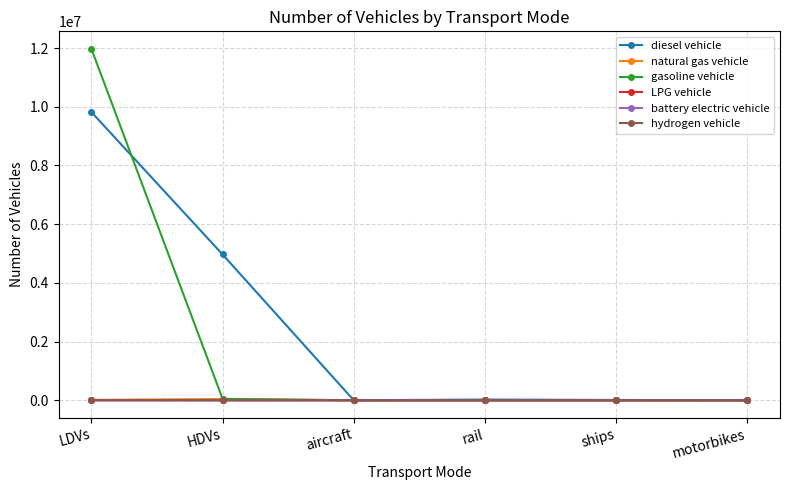

True or false: diesel vehicle has more than 0 interior local peaks.

True